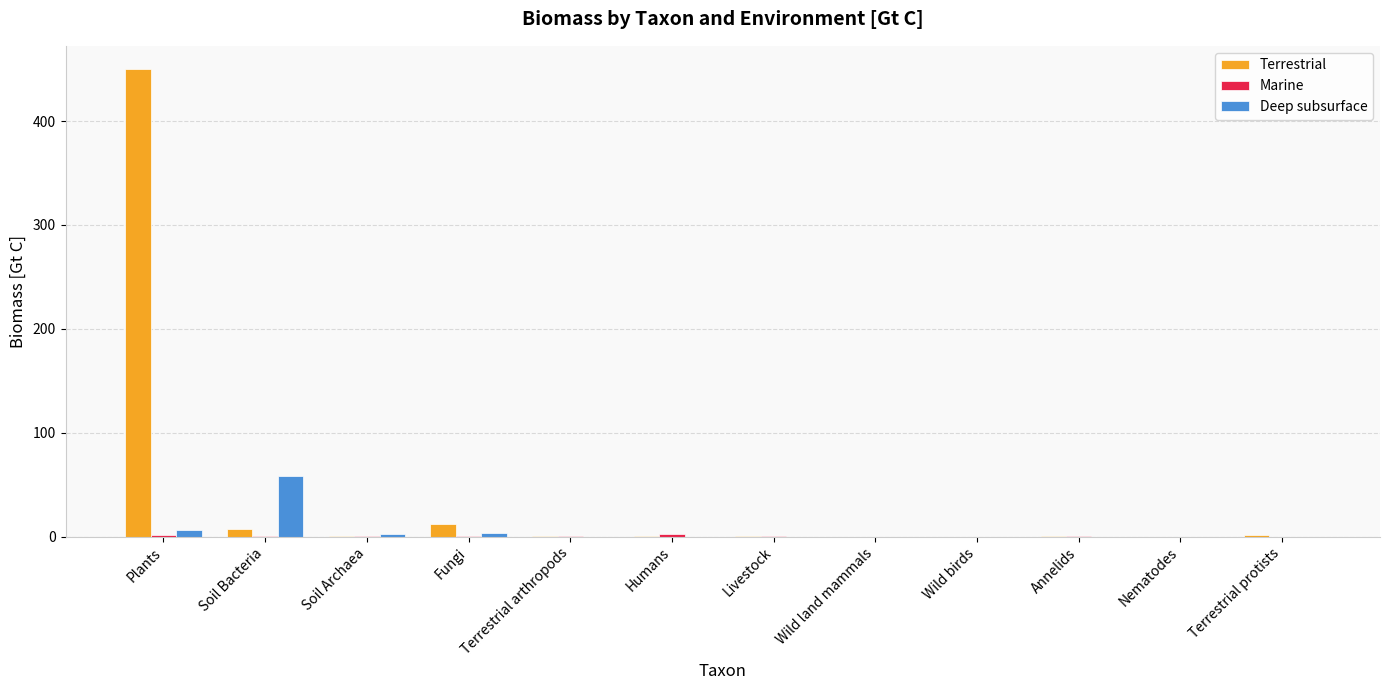

What is the difference between the Terrestrial values at Plants and Soil Bacteria?

442.6